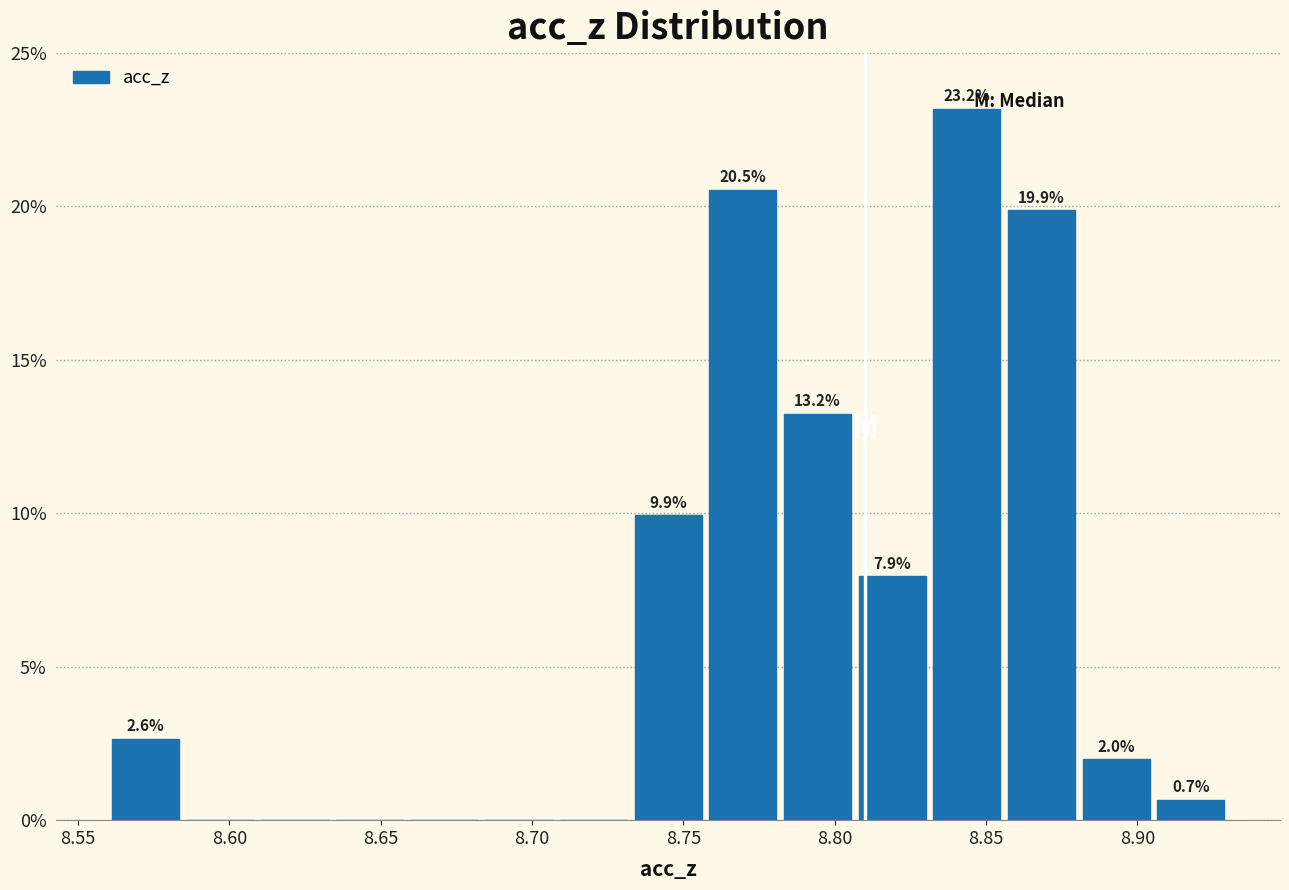

Over which range of the x-axis is the bar tallest?

8.830 to 8.855